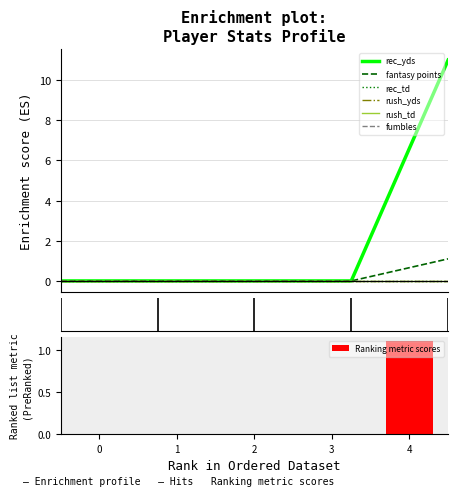

What are all the series names shown in the legend?

rec_yds, fantasy points, rec_td, rush_yds, rush_td, fumbles